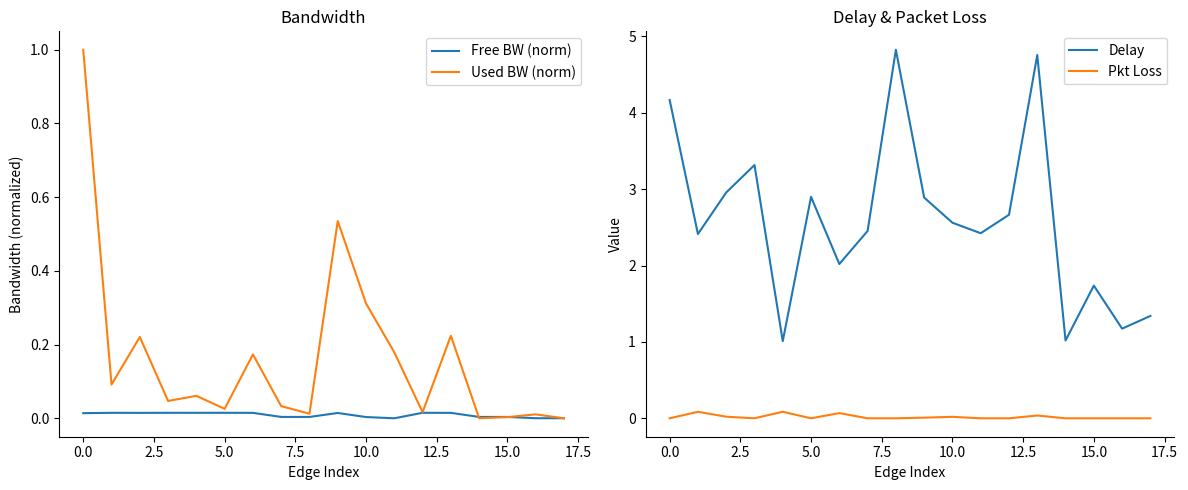

True or false: Free BW (norm) and Delay intersect in this chart.

False